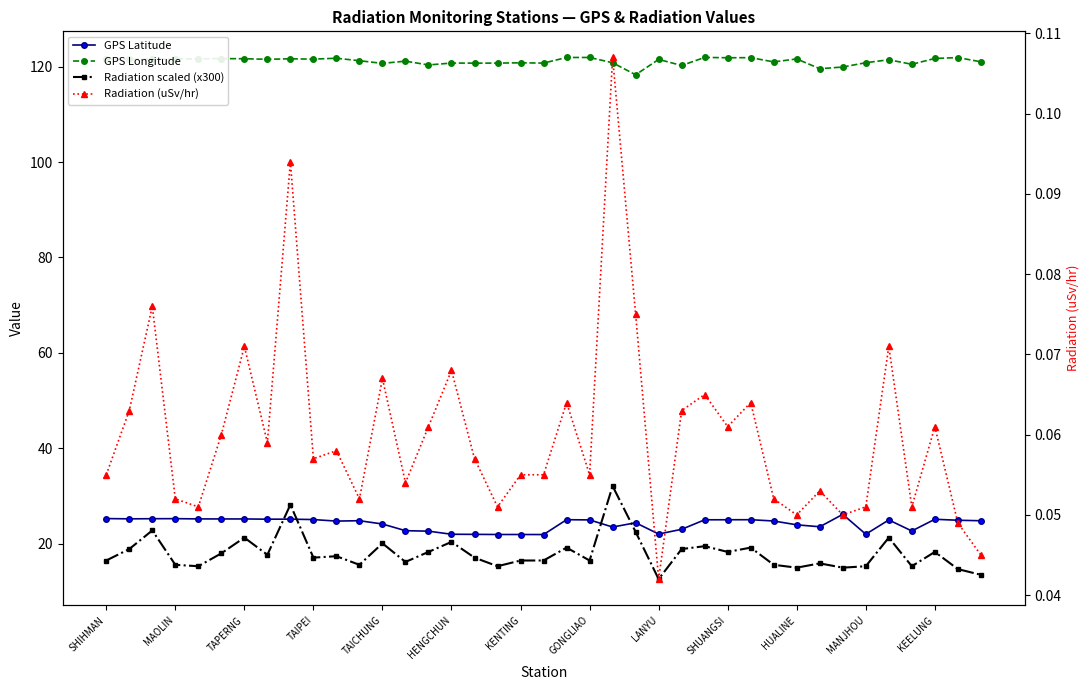

What is the total value across all series at HUALINE?

160.6